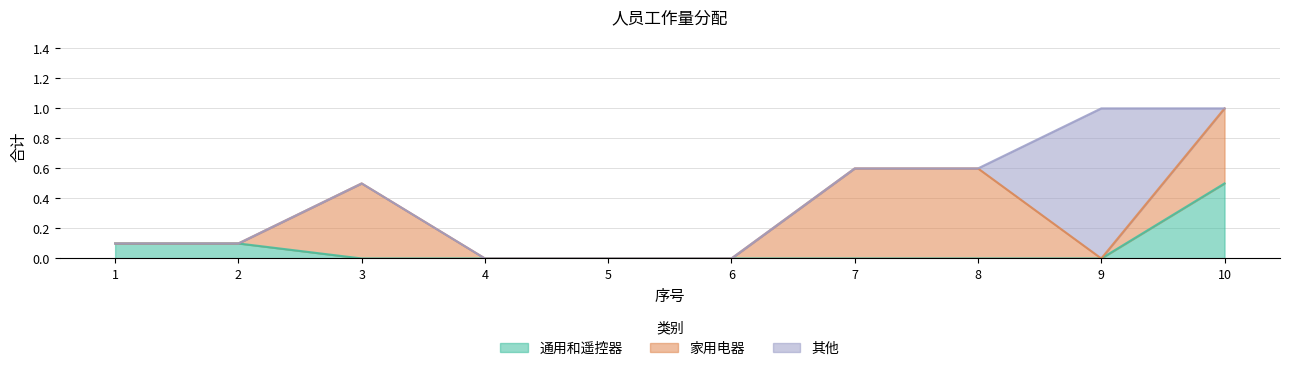

How many categories are shown in the chart?

10